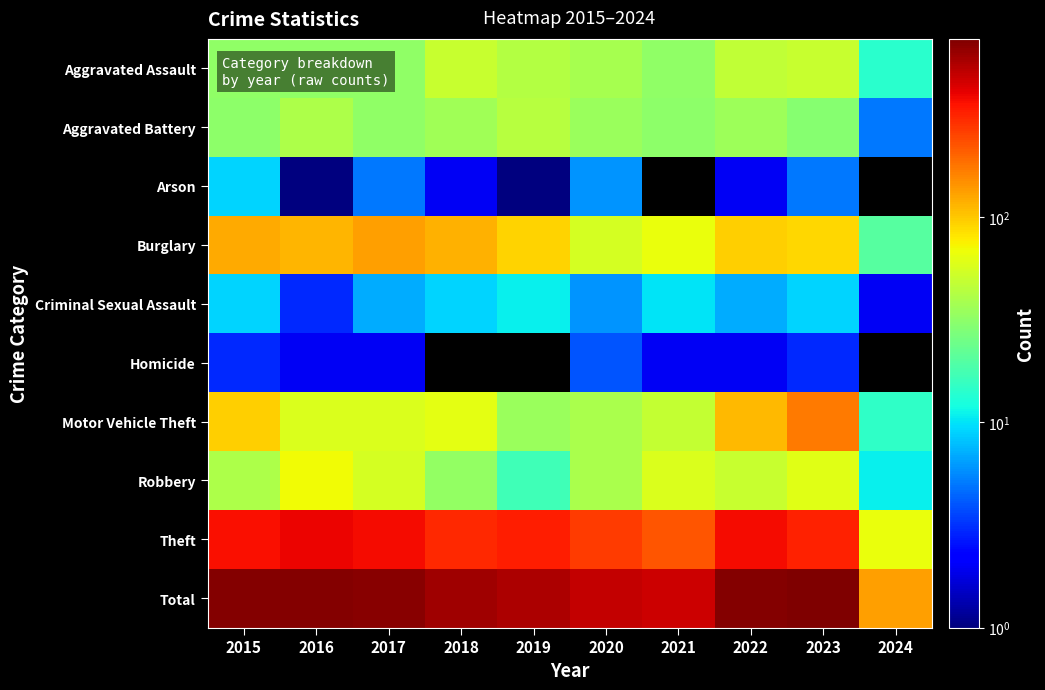

Is it true that Aggravated Battery equals 40.6 at 2021?

False